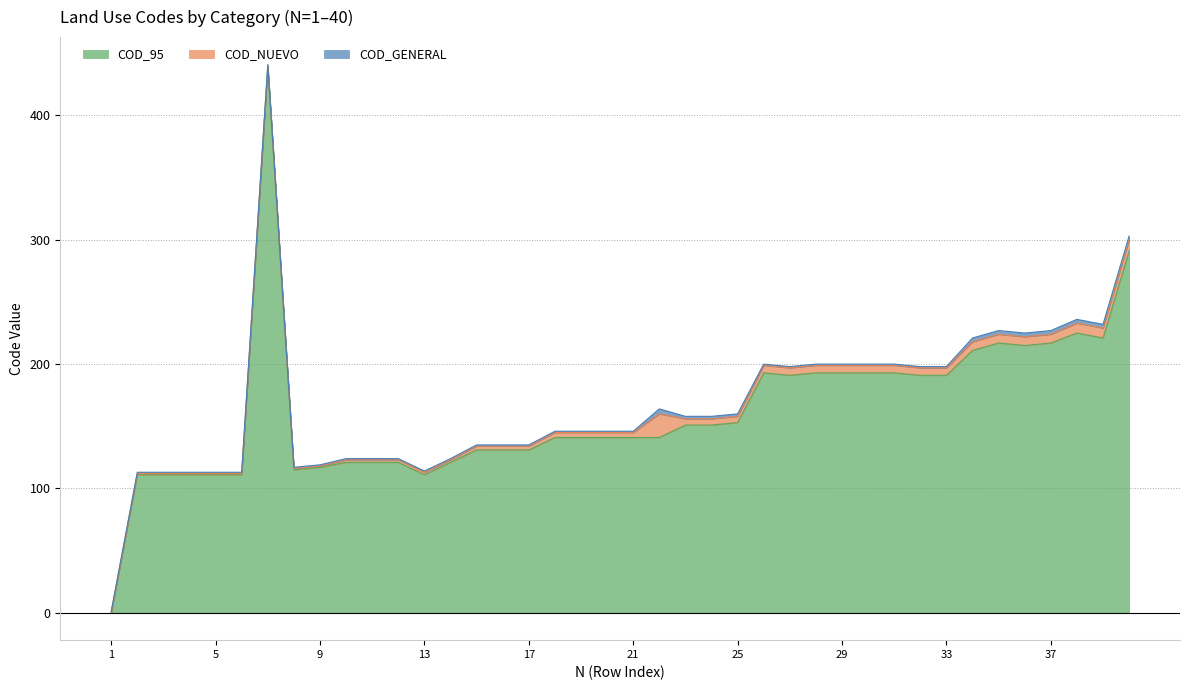

True or false: COD_GENERAL and COD_NUEVO cross at least once.

False